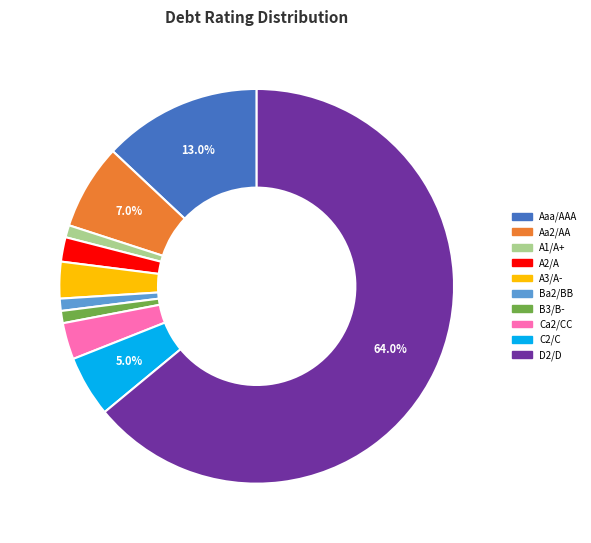

What portion of the pie excludes D2/D?

36.0%